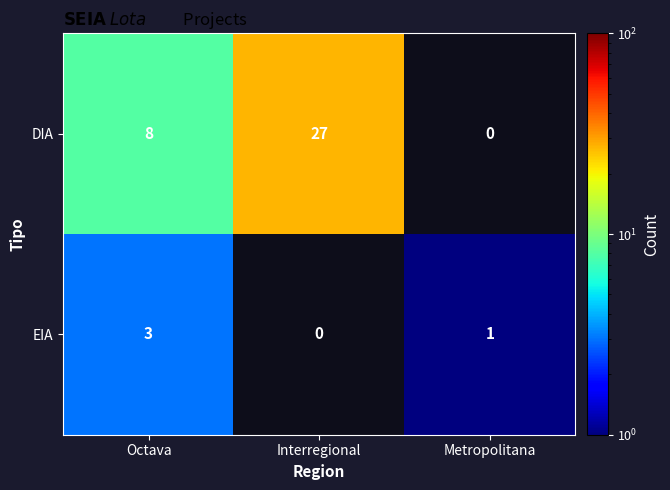

What is the spread (max minus min) of values at Octava?

5